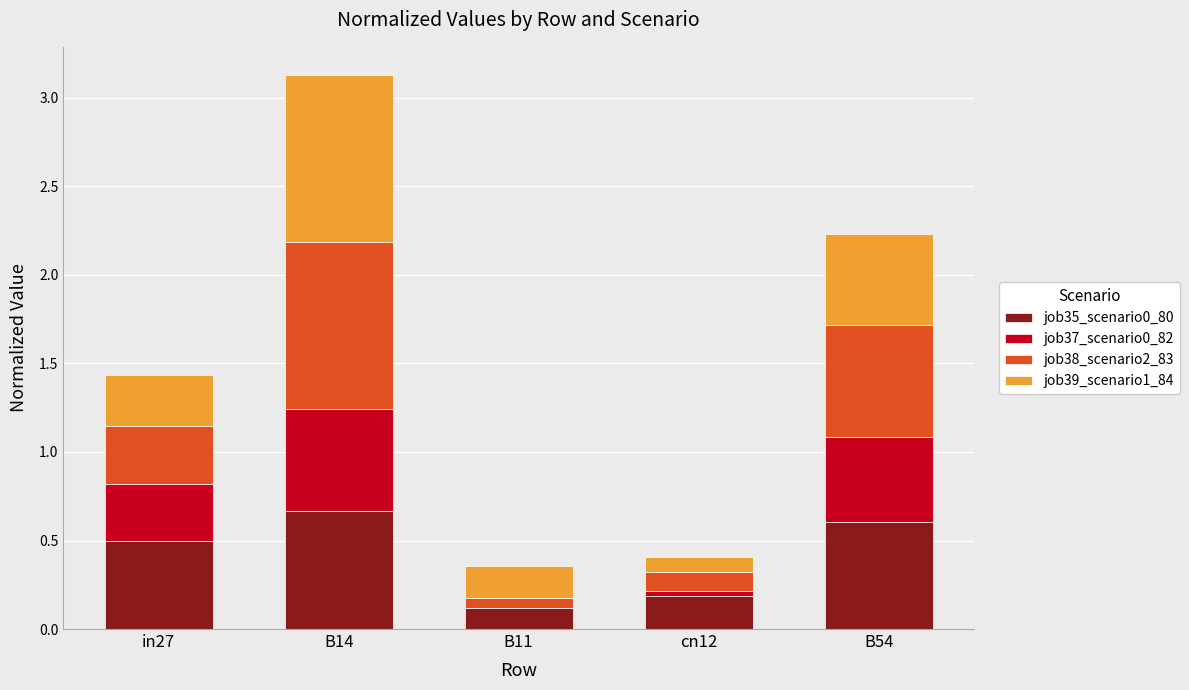

What is the total value across all series at in27?

1.4